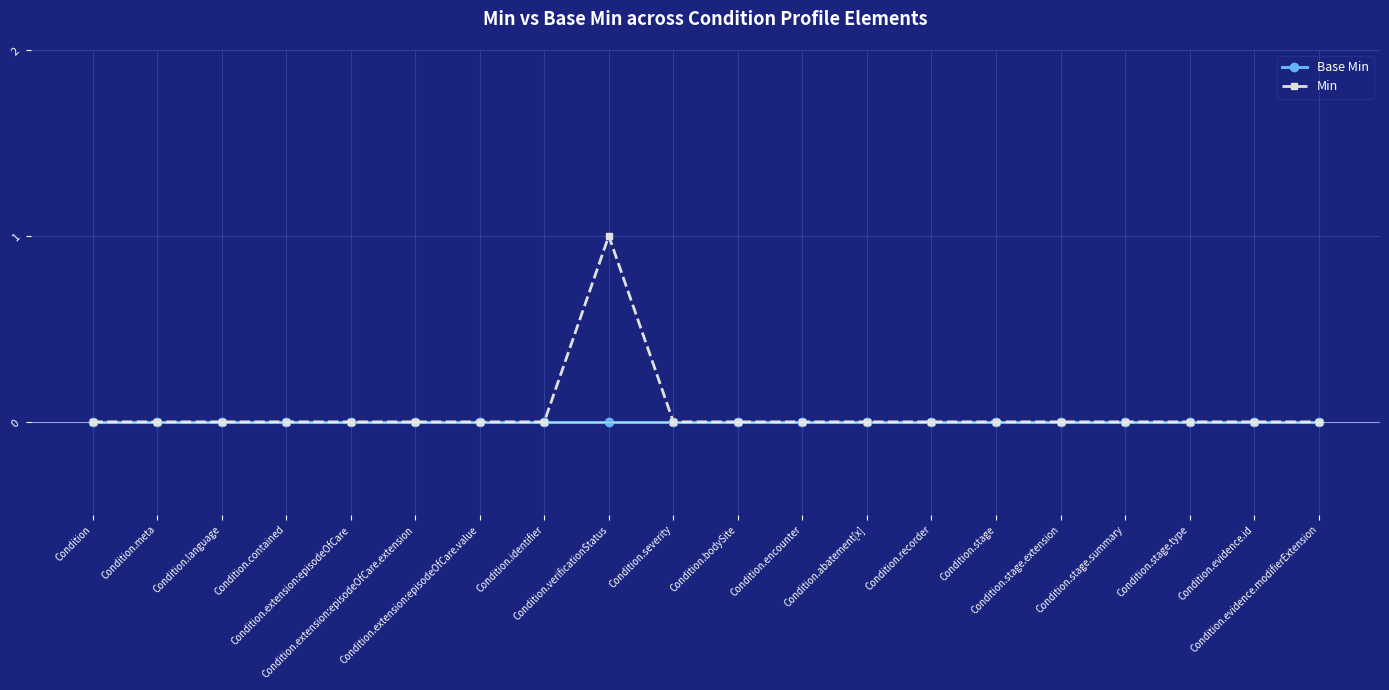

Rank the series by their maximum value, from highest to lowest.

Min, Base Min